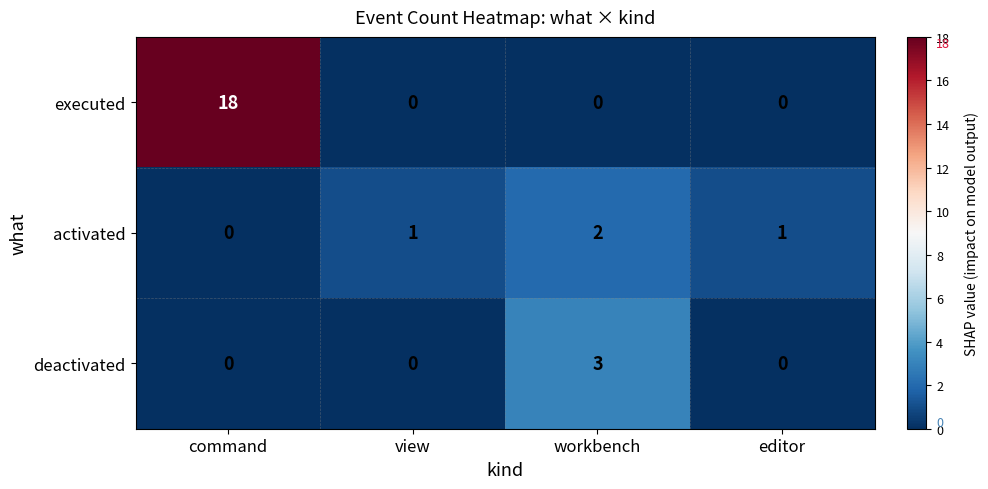

At which category does the chart reach its peak across all series?

command